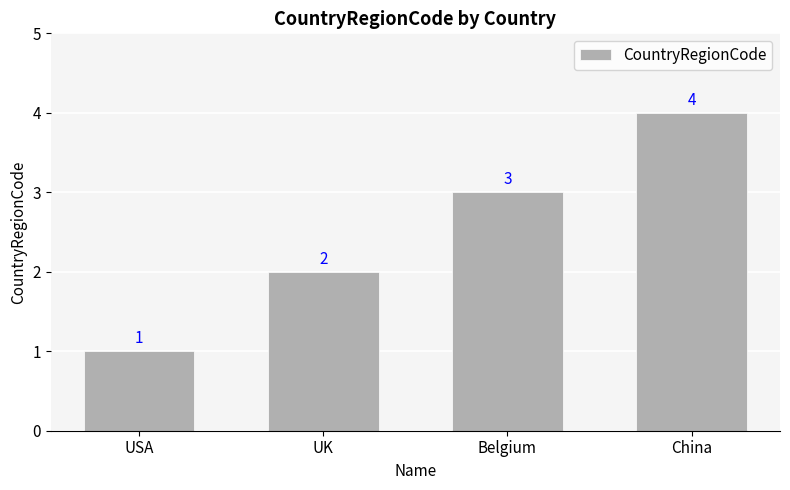

Reading right to left, what are all the values shown in this chart?

4	3	2	1